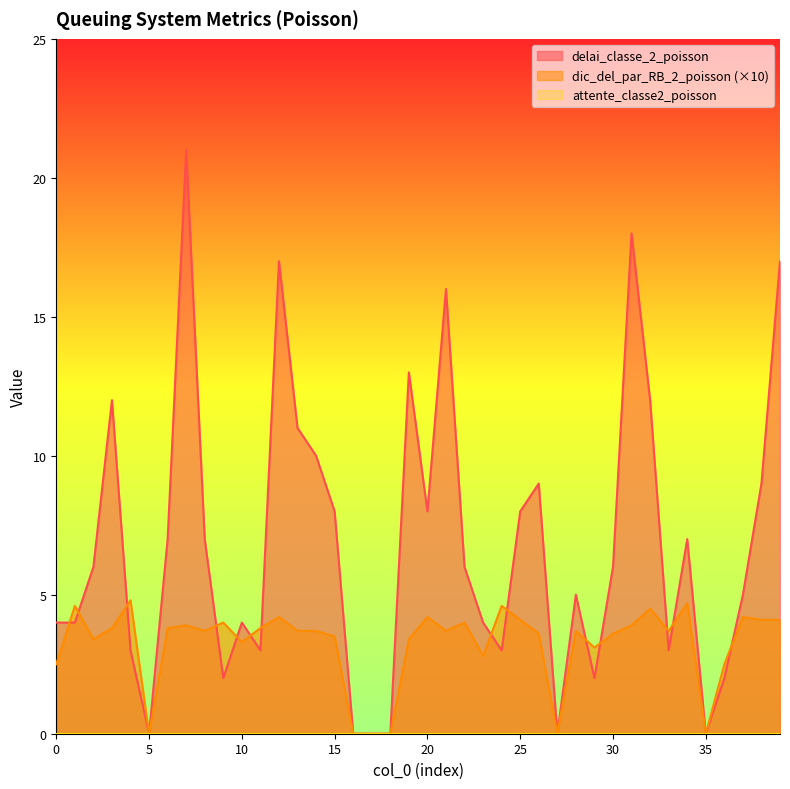

Between 5 and 24, which series saw the biggest shift?

dic_del_par_RB_2_poisson